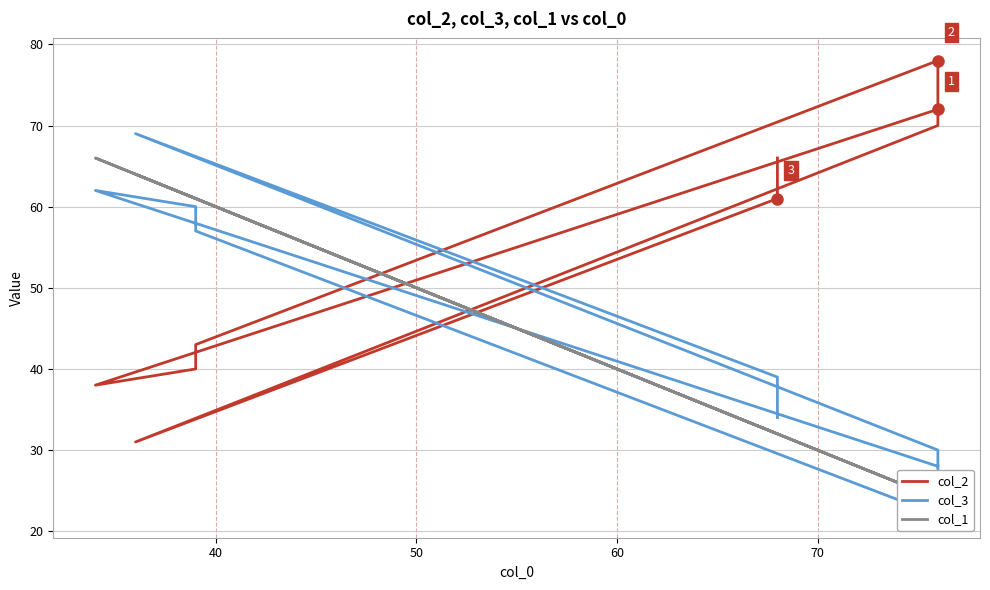

Is this an area chart (filled region under the line)?

No